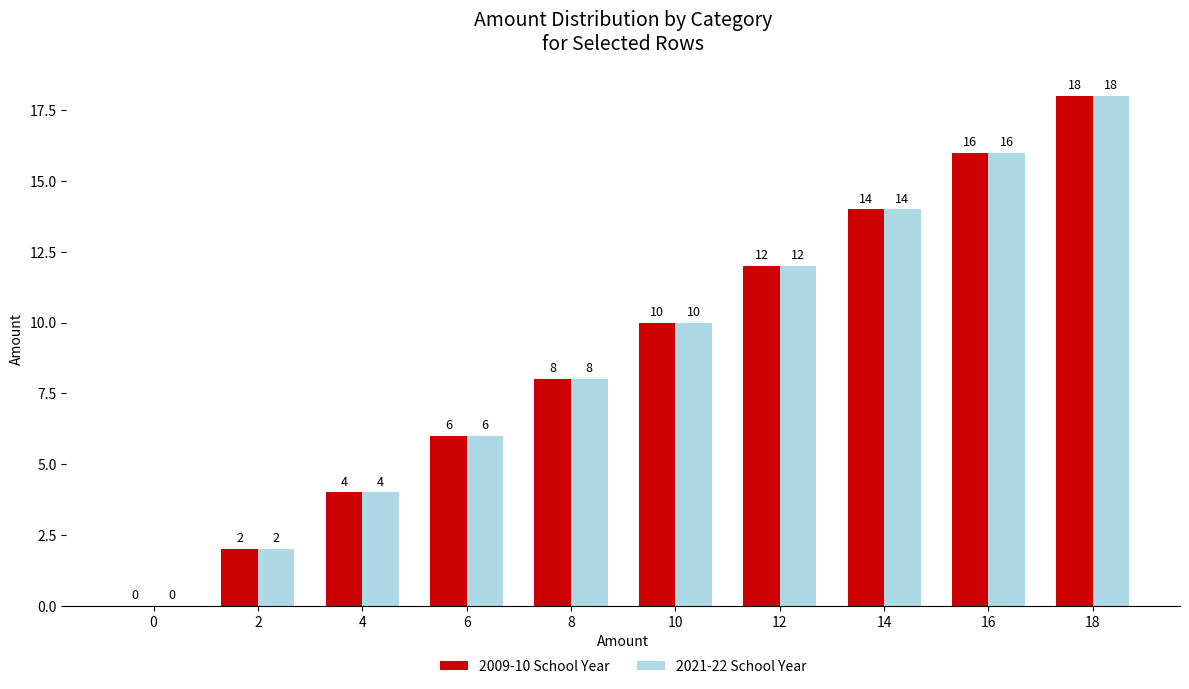

What is the greatest value displayed?

18